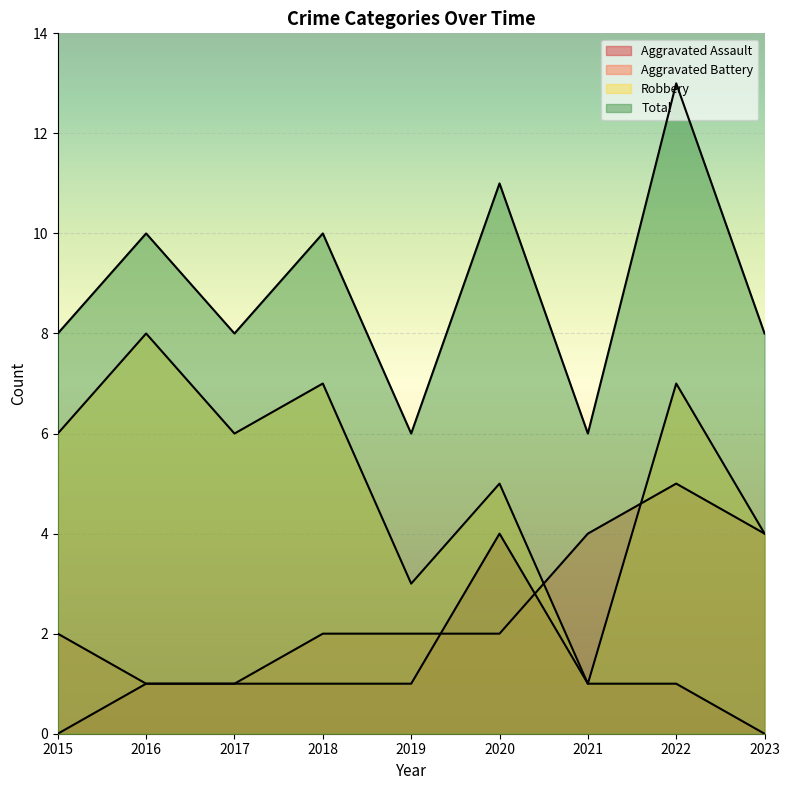

Which series has the largest range (max minus min)?

Robbery